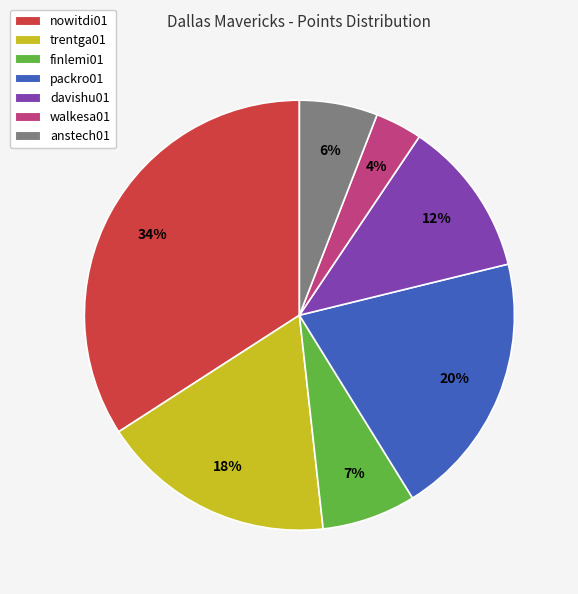

What percentage is the nowitdi01 slice, to the nearest percent?

34%